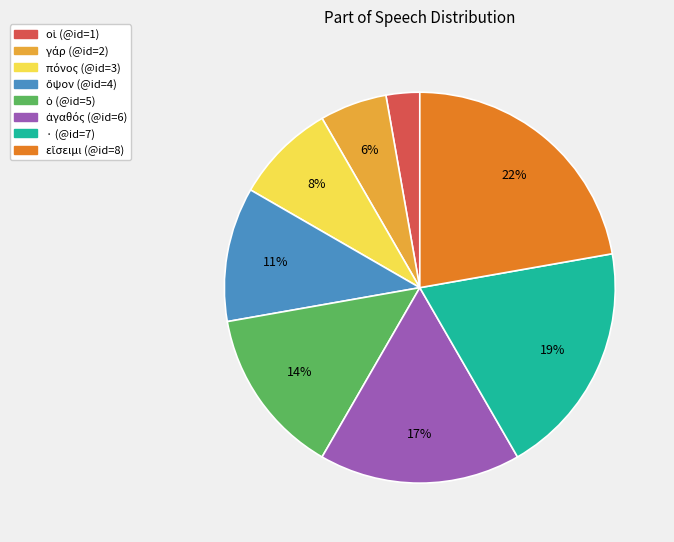

Is there any slice that represents more than half of the pie?

No